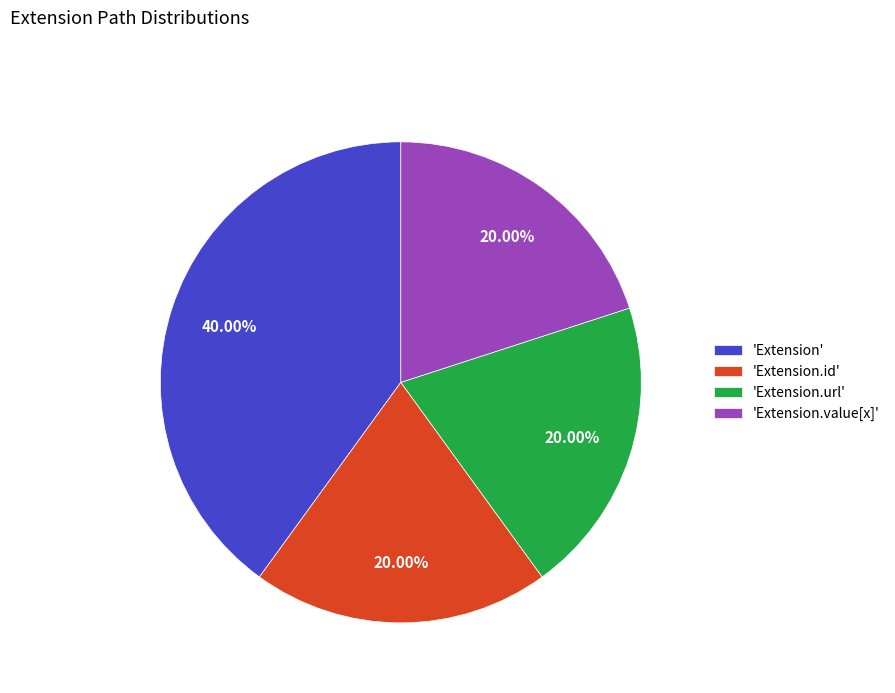

Is the sum of 'Extension.id' and 'Extension.url' greater than half?

No